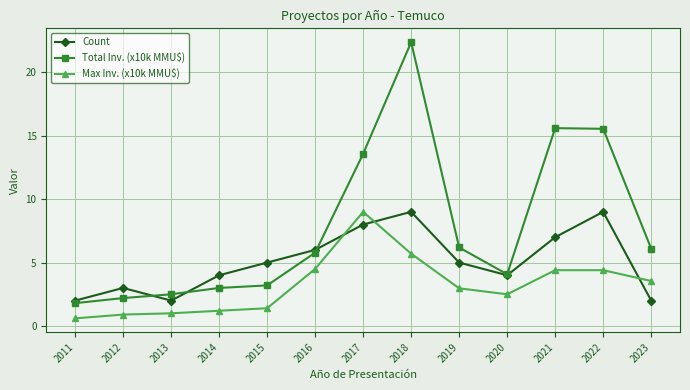

Where is the first local minimum for Count?

2013